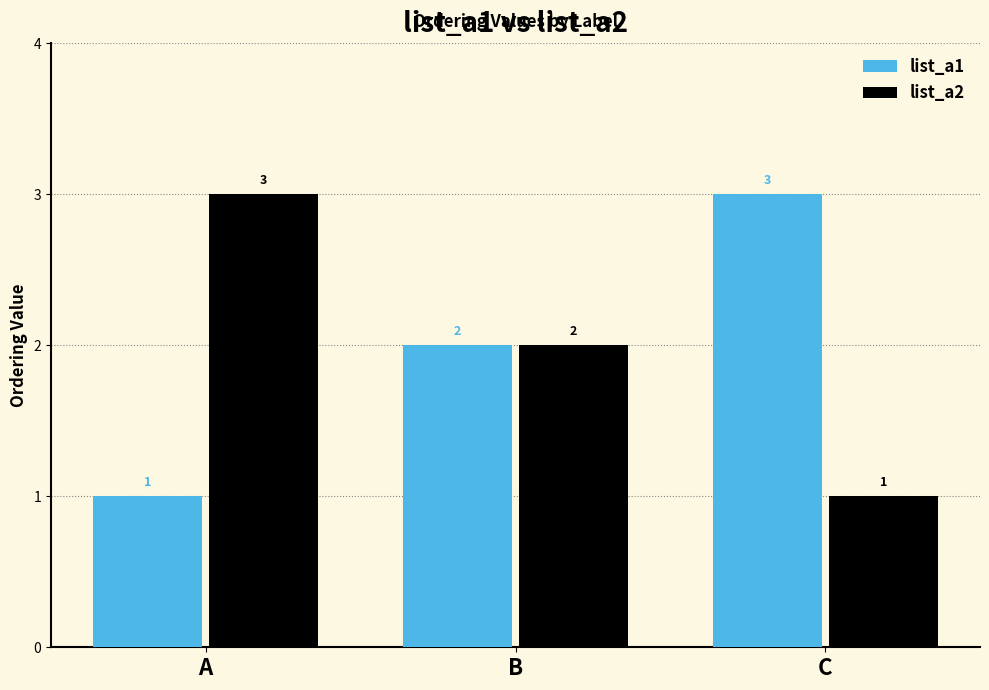

The list_a1 series shows 1 at B. True or false?

False